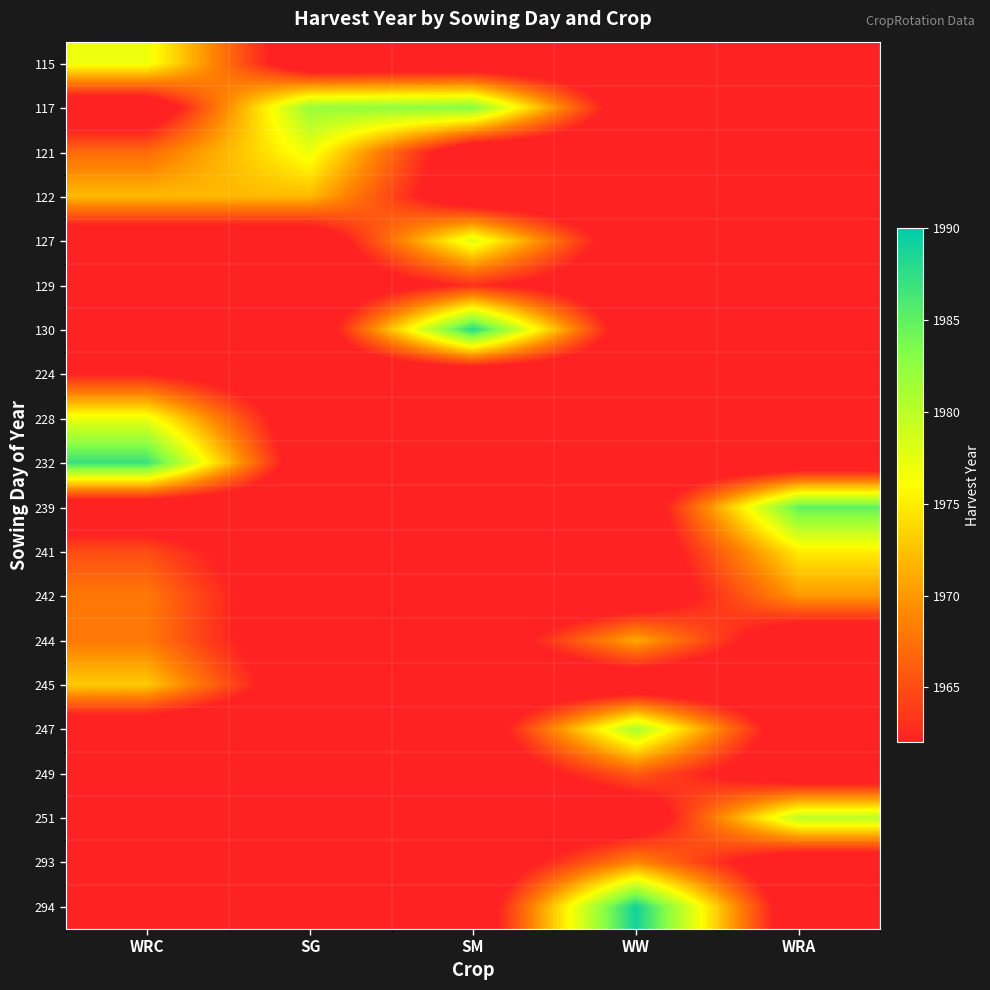

Reading left to right, transcribe all the data shown in this chart.

115: WRC=1977	SG=1957	SM=1957	WW=1957	WRA=1957
117: WRC=1957	SG=1982	SM=1983	WW=1957	WRA=1957
121: WRC=1967	SG=1977	SM=1957	WW=1957	WRA=1957
122: WRC=1972	SG=1972	SM=1957	WW=1957	WRA=1957
127: WRC=1957	SG=1957	SM=1978	WW=1957	WRA=1957
129: WRC=1957	SG=1957	SM=1963	WW=1957	WRA=1957
130: WRC=1957	SG=1957	SM=1988	WW=1957	WRA=1957
224: WRC=1962	SG=1957	SM=1957	WW=1957	WRA=1957
228: WRC=1977	SG=1957	SM=1957	WW=1957	WRA=1957
232: WRC=1987	SG=1957	SM=1957	WW=1957	WRA=1957
239: WRC=1957	SG=1957	SM=1957	WW=1957	WRA=1985
241: WRC=1965	SG=1957	SM=1957	WW=1957	WRA=1975
242: WRC=1968	SG=1957	SM=1957	WW=1957	WRA=1970
244: WRC=1968	SG=1957	SM=1957	WW=1971	WRA=1957
245: WRC=1973	SG=1957	SM=1957	WW=1957	WRA=1957
247: WRC=1957	SG=1957	SM=1957	WW=1981	WRA=1957
249: WRC=1957	SG=1957	SM=1957	WW=1966	WRA=1957
251: WRC=1957	SG=1957	SM=1957	WW=1957	WRA=1980
293: WRC=1957	SG=1957	SM=1957	WW=1969	WRA=1957
294: WRC=1957	SG=1957	SM=1957	WW=1989	WRA=1957